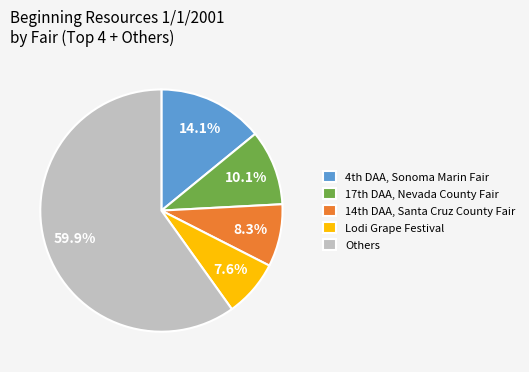

To the nearest percent, what is the difference between the largest and smallest slice percentages?

52%